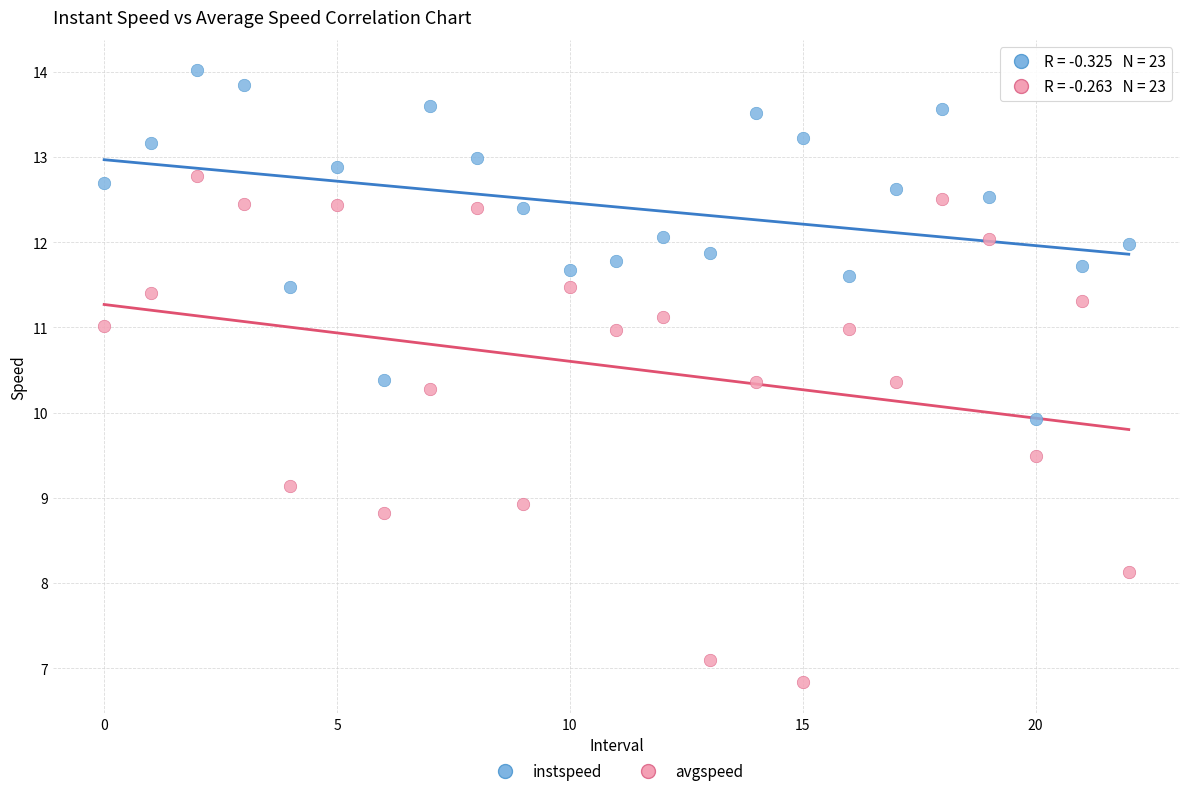

What are all the series names shown in the legend?

instspeed, avgspeed